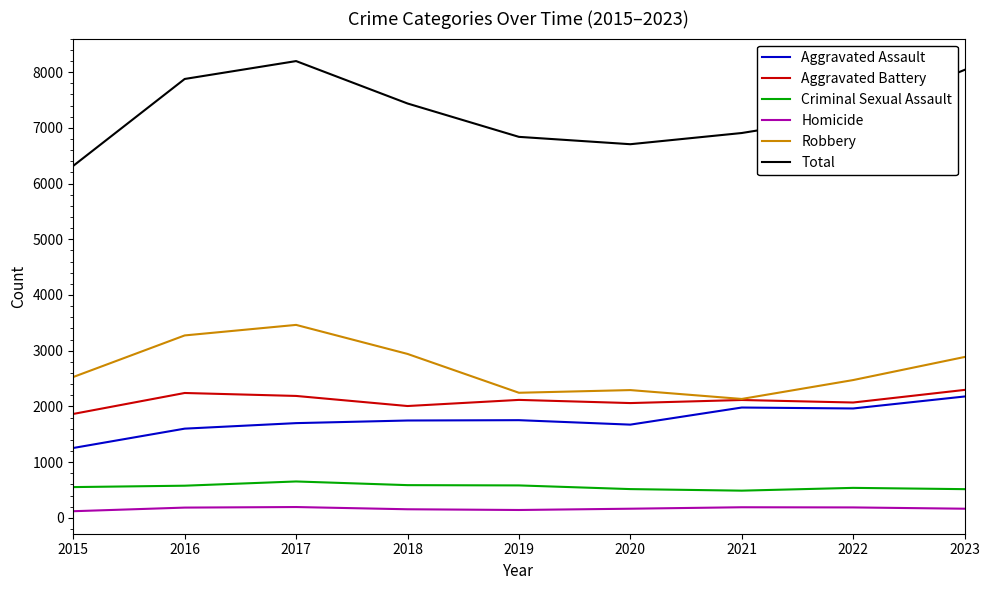

The Total series shows 9723 at 2020. True or false?

False